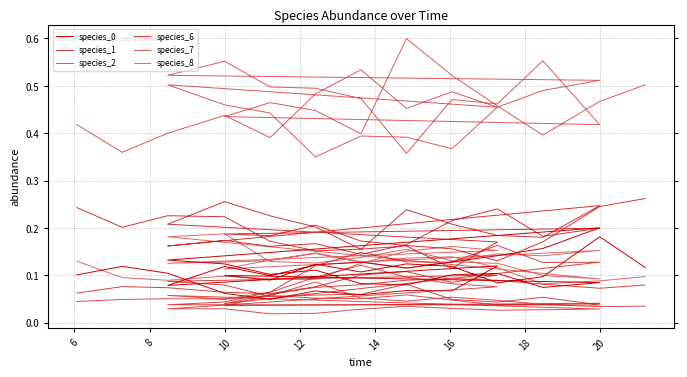

Which series has the widest spread of values?

species_7